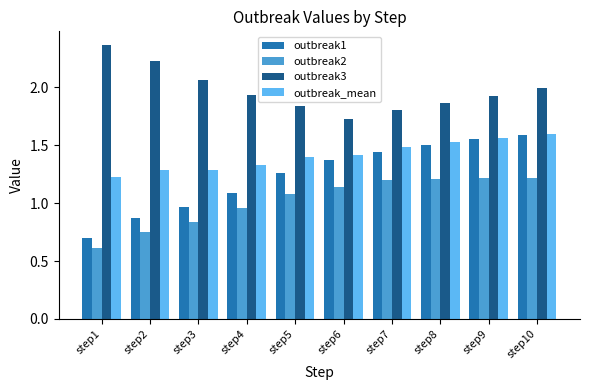

At which label does outbreak_mean reach its minimum?

step1